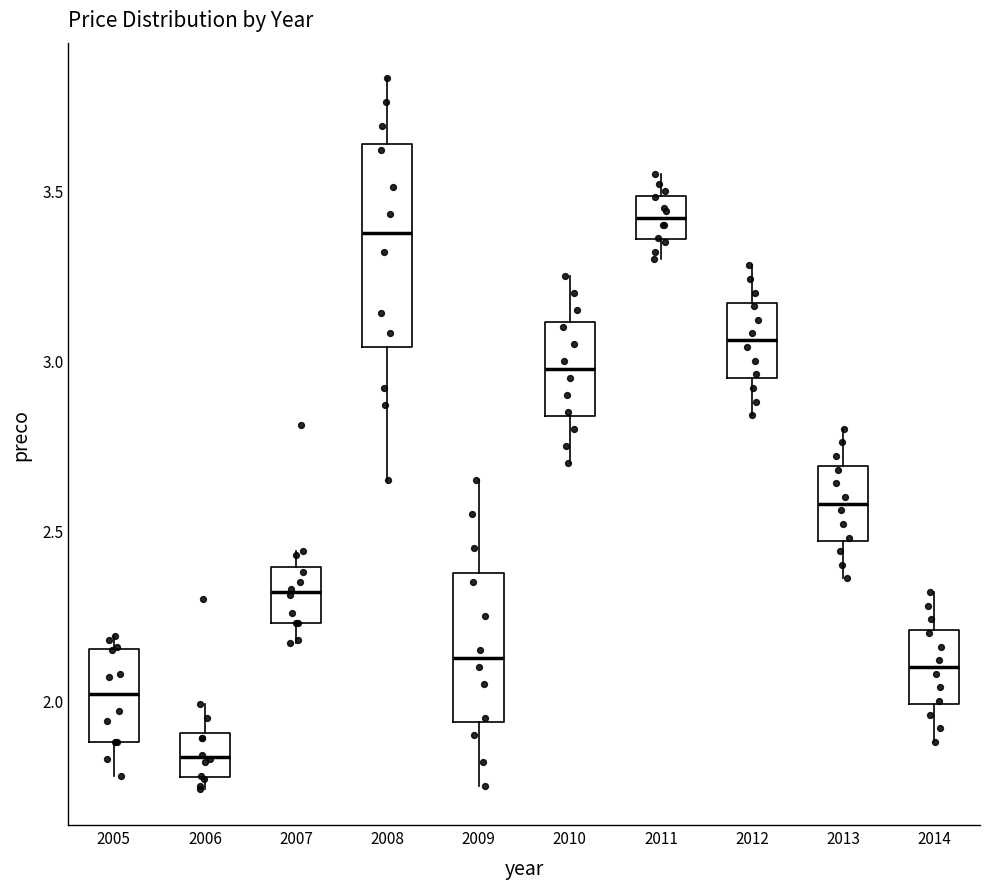

Which box's median line is the lowest?

2006